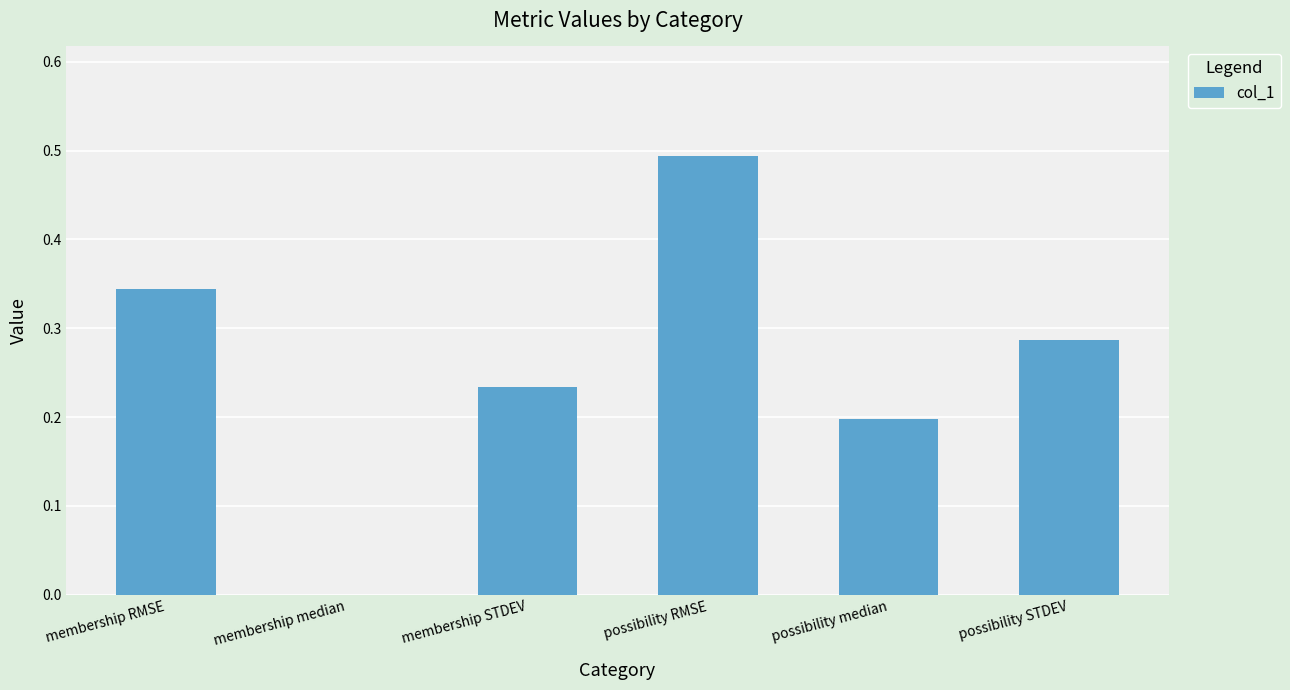

Between possibility RMSE and membership STDEV, which is larger?

possibility RMSE